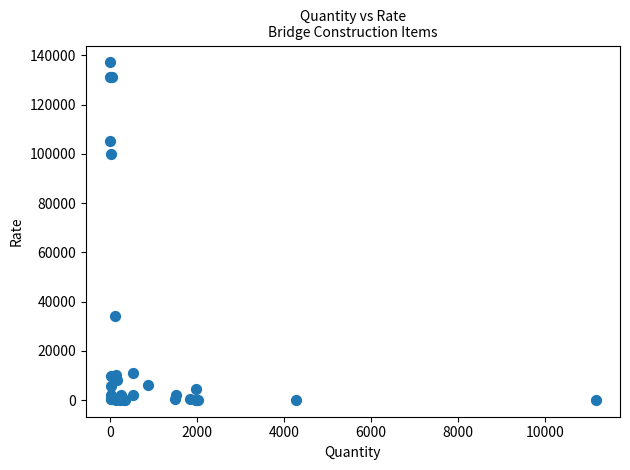

What Y value in the scatter plot is closest to 68601?

100000.0